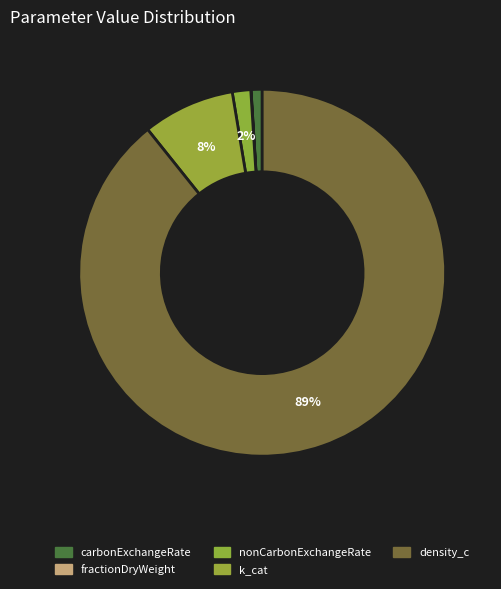

To the nearest percent, what is the average slice percentage?

20%